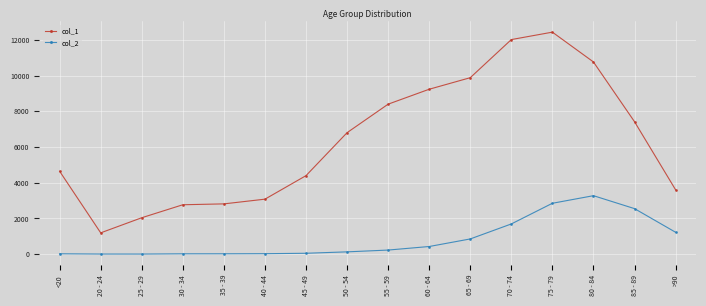

In col_2, how many points are lower than both neighbors (excluding endpoints)?

1